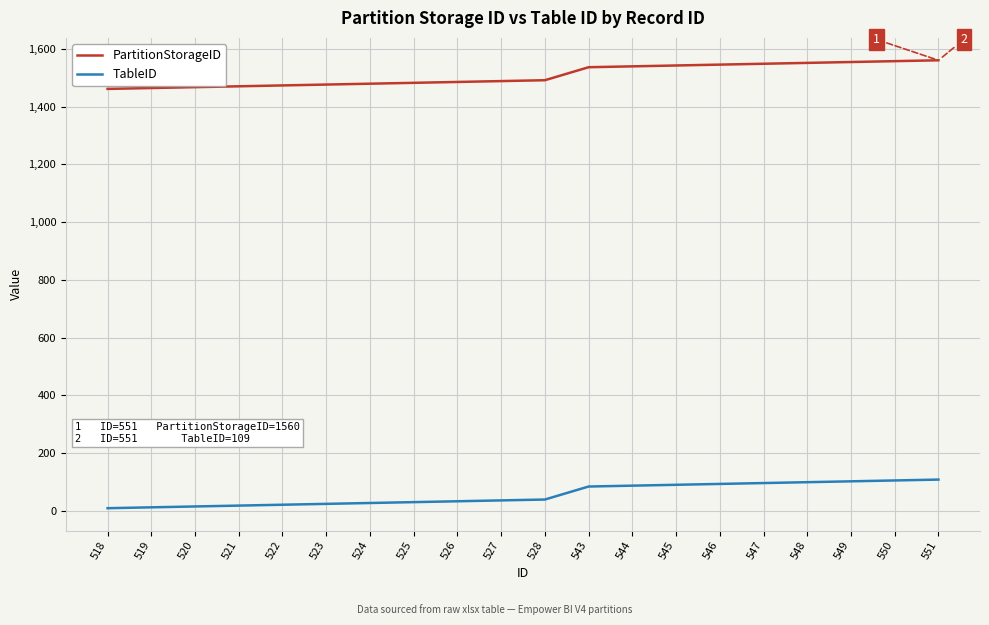

What are all the series names shown in the legend?

PartitionStorageID, TableID